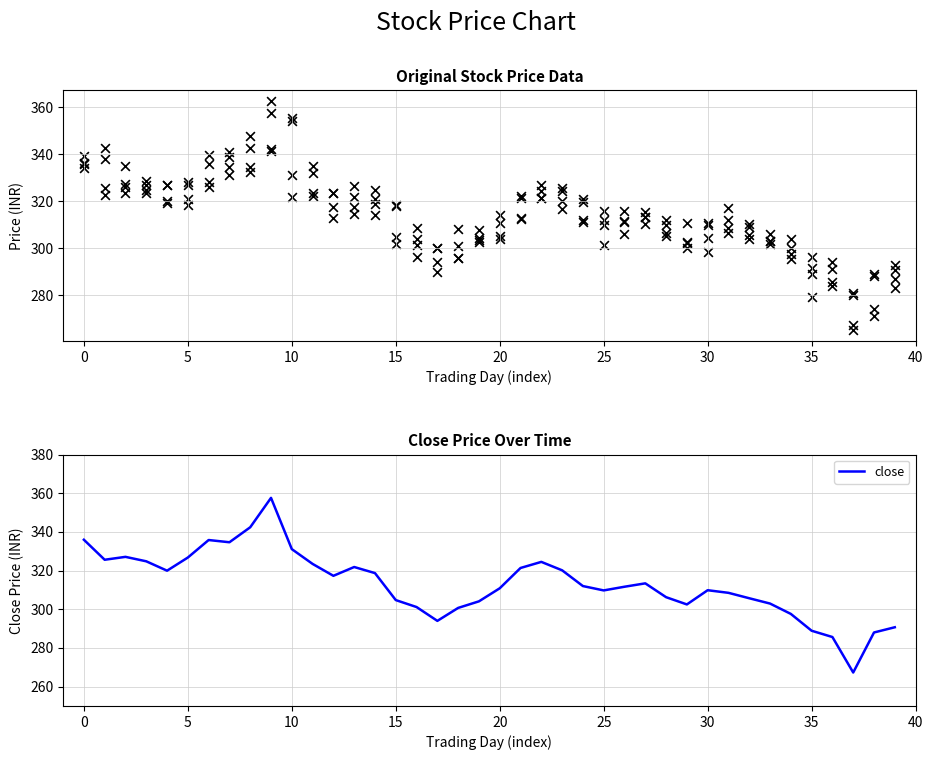

Which series contains the lowest Y value?

low